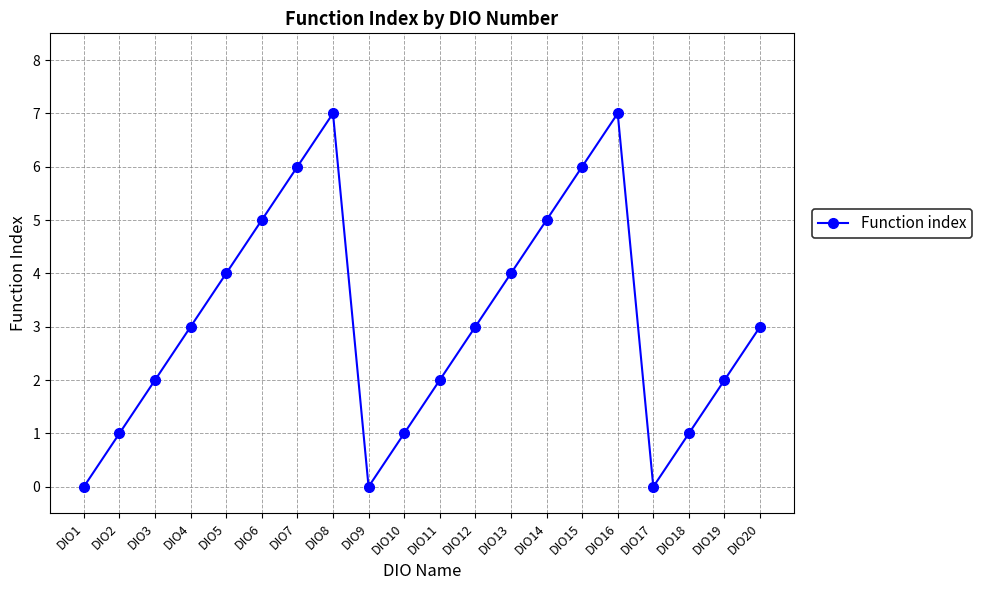

What is the average value?

3